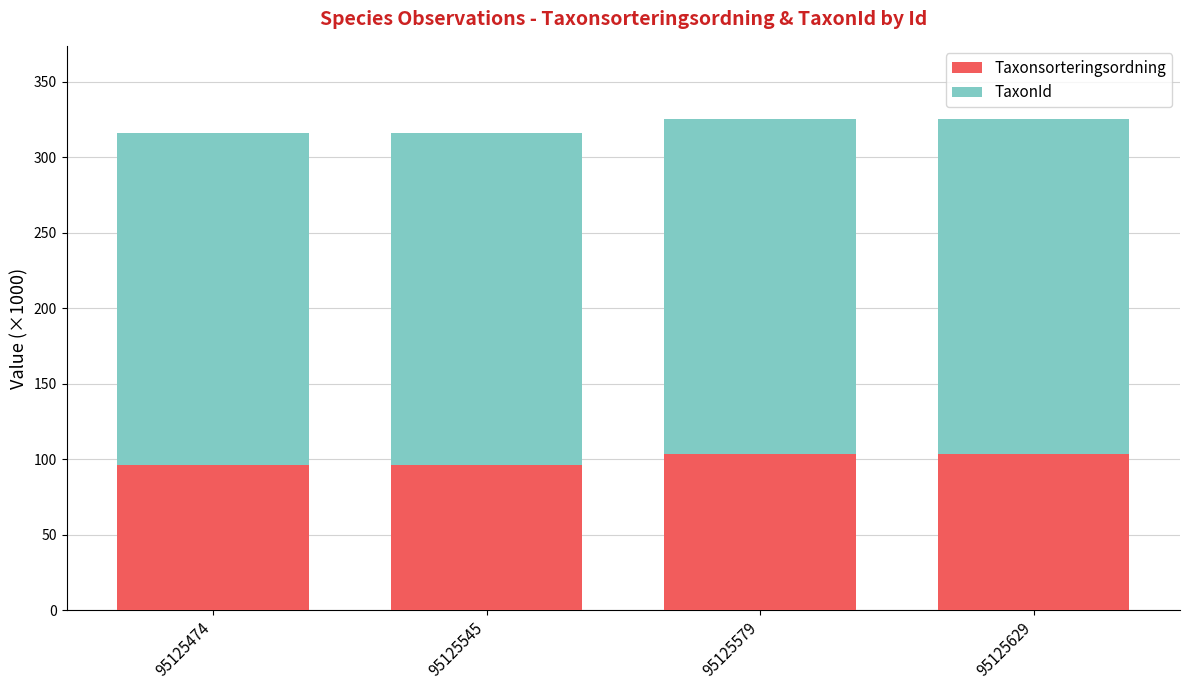

What is the total value across all series at 95125579?

325.0